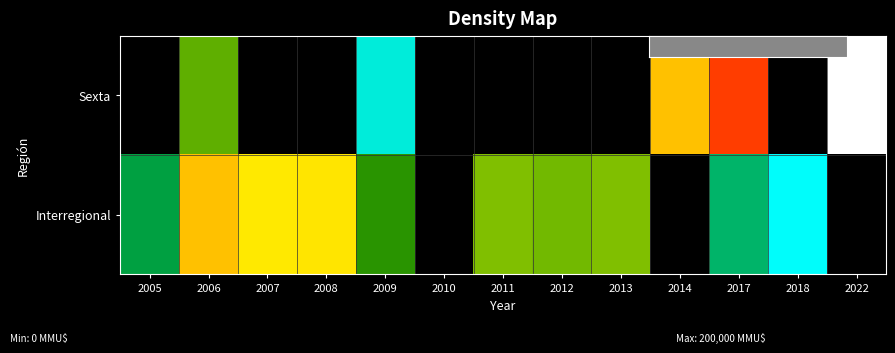

List the series in order of their overall mean, highest first.

Interregional, Sexta